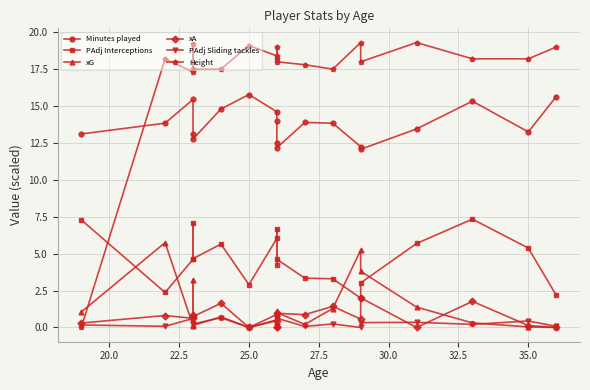

Reading right to left, transcribe all the data shown in this chart.

Minutes played: 15.6	13.2	15.3	13.4	12.1	12.2	13.8	13.9	12.2	12.5	14.0	14.6	15.8	14.8	12.8	13.1	15.4	13.8	13.1
PAdj Interceptions: 2.2	5.4	7.3	5.7	3.0	2.0	3.3	3.3	4.6	6.7	4.2	6.0	2.9	5.7	4.7	7.1	4.6	2.4	7.3
xG: 0.0	0.0	0.3	1.4	3.8	5.2	1.3	0.2	1.0	0.2	1.1	0.9	0.0	0.7	0.1	3.2	0.1	5.8	1.1
xA: 0.0	0.1	1.8	0.0	2.0	0.6	1.4	0.9	1.0	0.0	0.0	0.5	0.0	1.6	0.7	0.9	0.6	0.8	0.3
PAdj Sliding tackles: 0.1	0.4	0.2	0.3	0.3	0.0	0.2	0.1	0.6	0.1	0.1	0.5	0.0	0.7	0.2	0.2	0.6	0.1	0.2
Height: 19.0	18.2	18.2	19.3	18.0	19.3	17.5	17.8	18.0	18.2	19.0	18.4	19.1	17.5	17.5	19.2	17.3	18.2	0.0